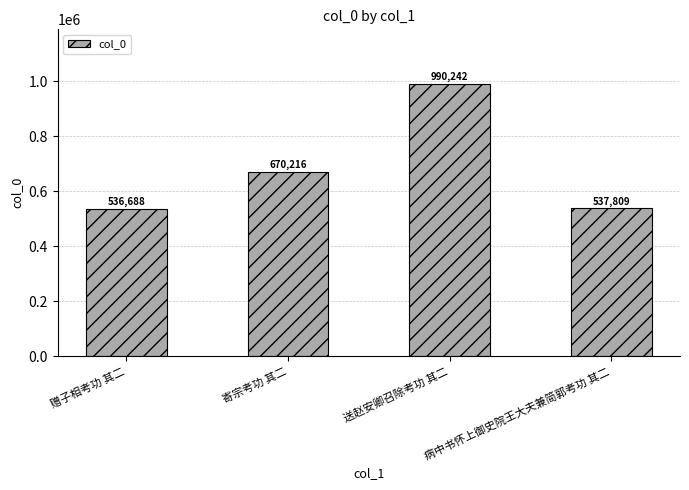

The chart shows a value of 990242 at 送赵安卿召除考功 其二. True or false?

True